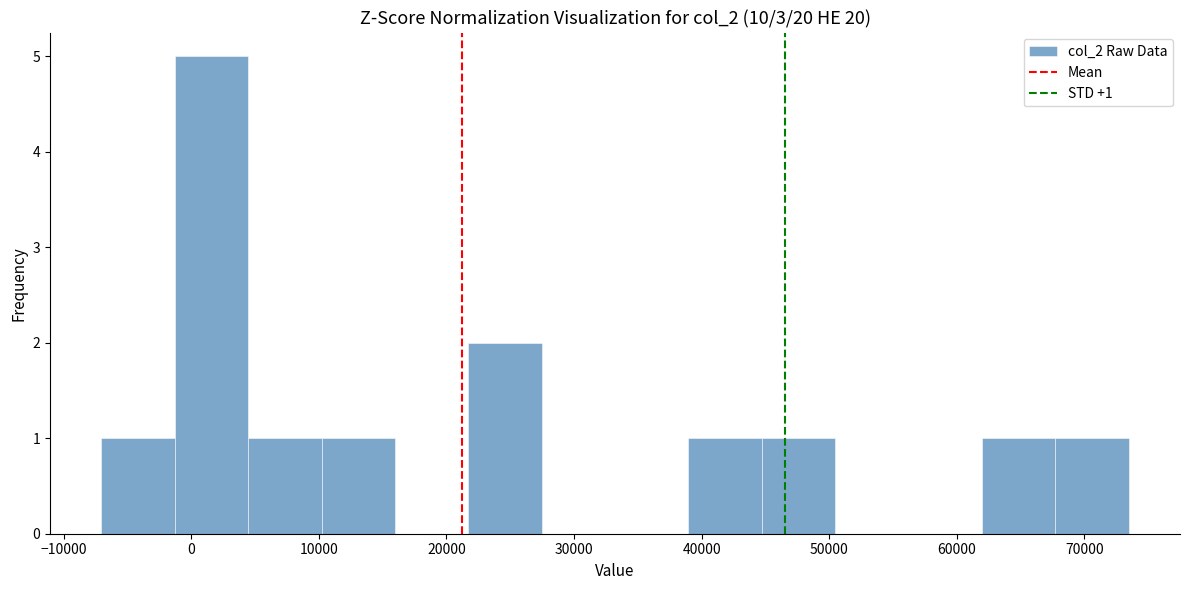

Which range on the x-axis has the tallest bar?

-1000 to 4000